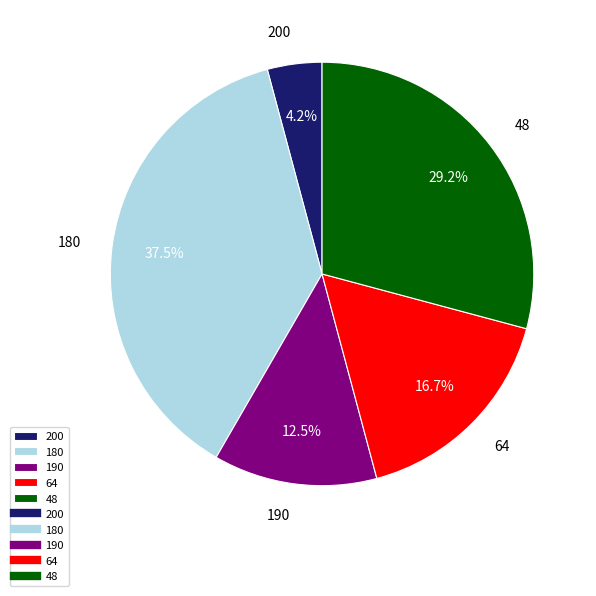

True or false: 64 accounts for 17% of the total.

True